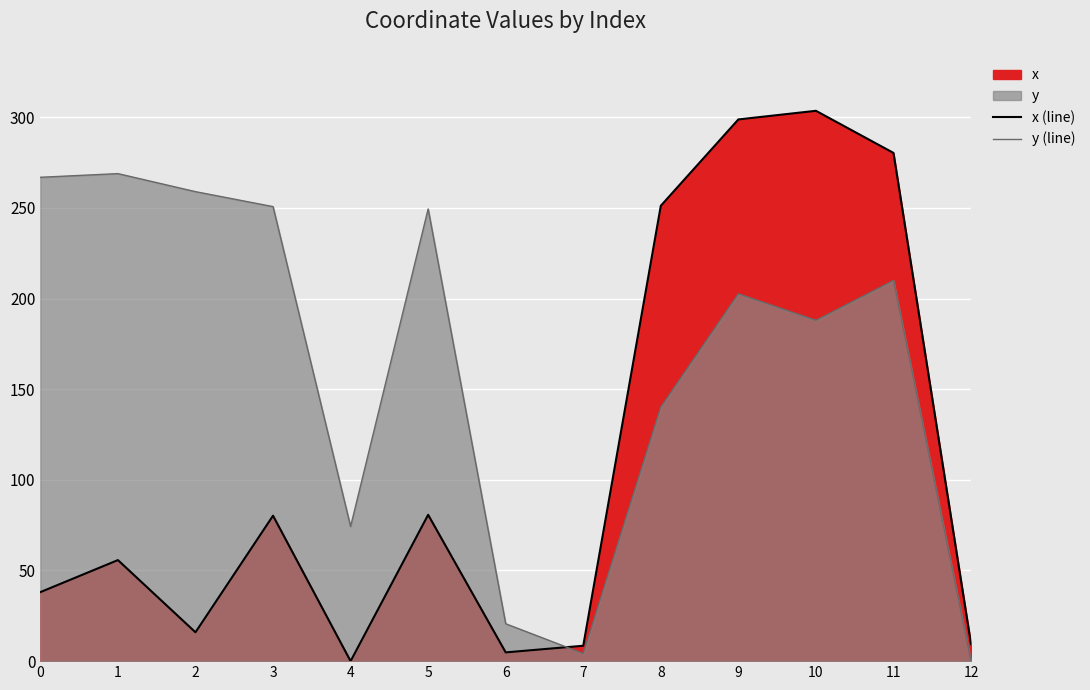

Reading right to left, list all the values displayed in this chart.

x (line): 9.4	280.3	303.6	298.8	251.2	8.5	4.8	80.7	0.0	80.2	15.9	55.7	38.1
y (line): 0.0	210.0	188.0	202.6	140.1	4.2	20.6	249.4	74.3	250.7	259.0	268.9	266.9